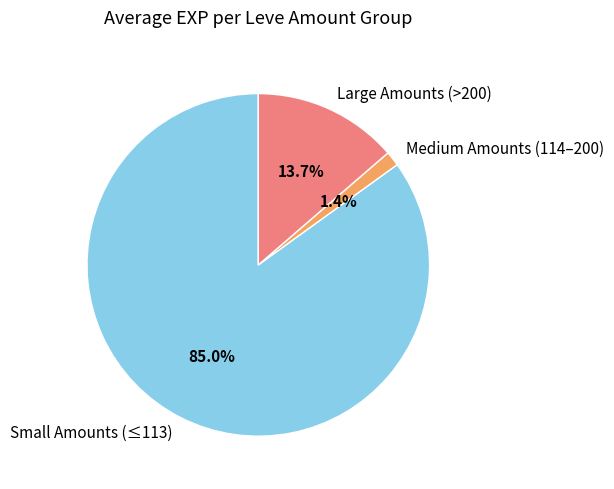

Between Medium Amounts (114–200) and Large Amounts (>200), which is larger?

Large Amounts (>200)